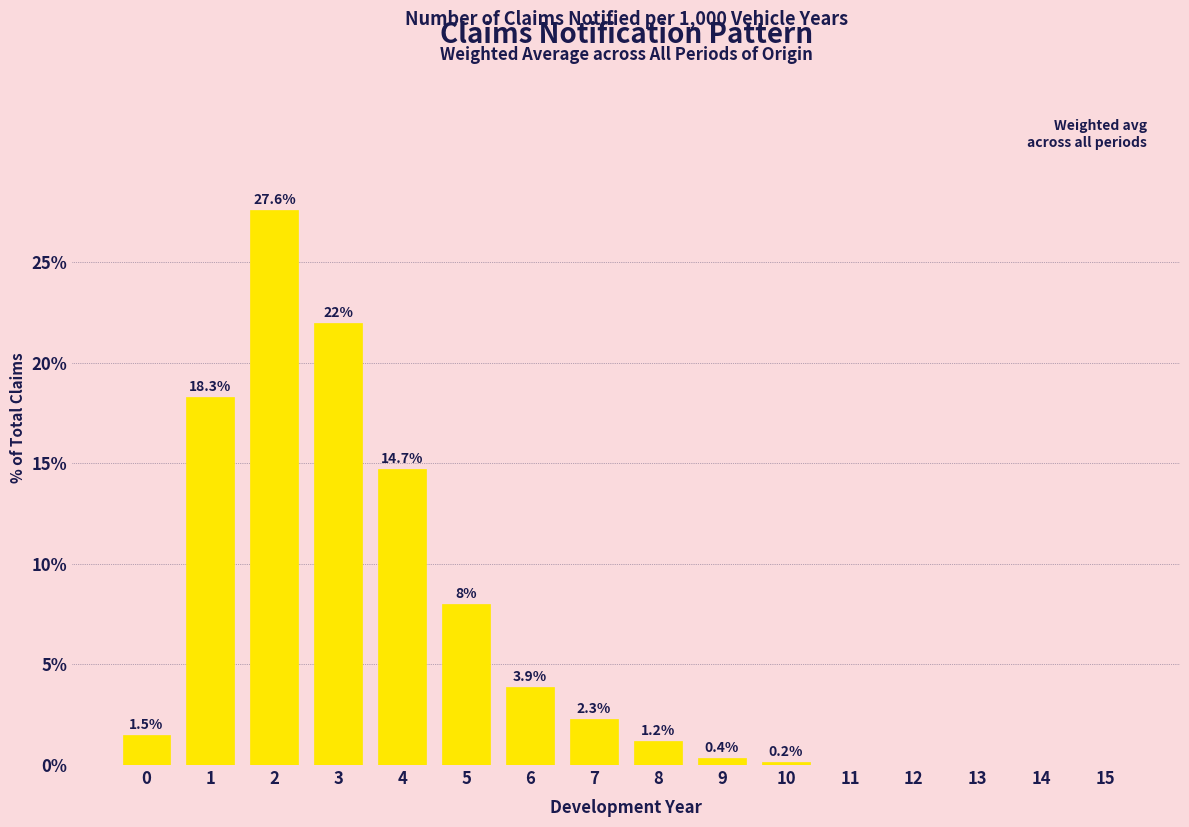

Reading left to right, what are all the values shown in this chart?

0=1.5	1=18.3	2=27.6	3=22.0	4=14.7	5=8.0	6=3.9	7=2.3	8=1.2	9=0.4	10=0.2	11=0.0	12=0.0	13=0.0	14=0.0	15=0.0